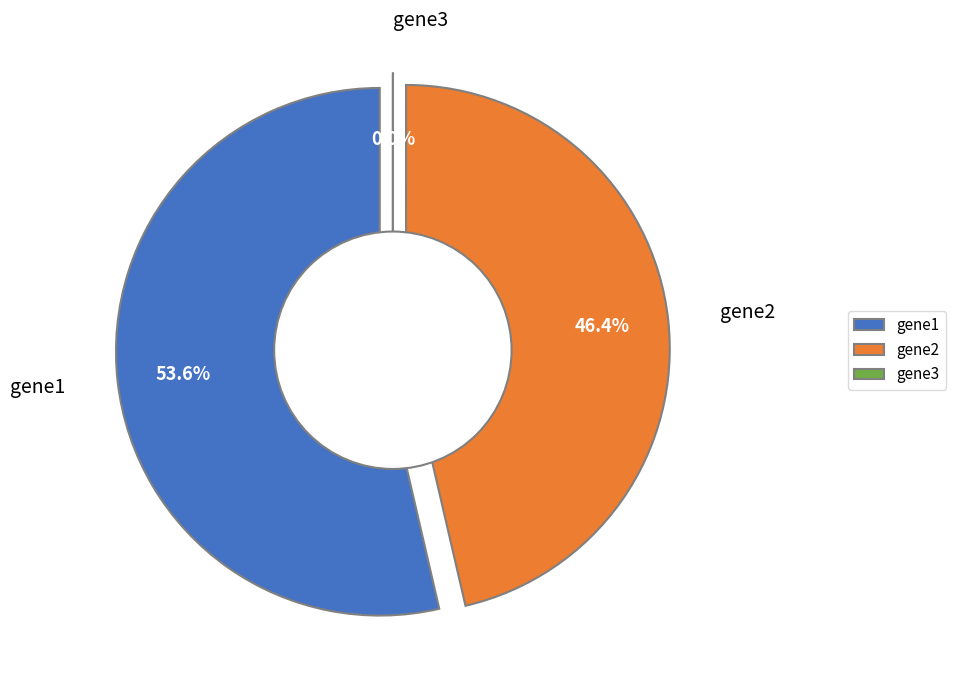

Rank the categories by value from highest to lowest.

gene1, gene2, gene3